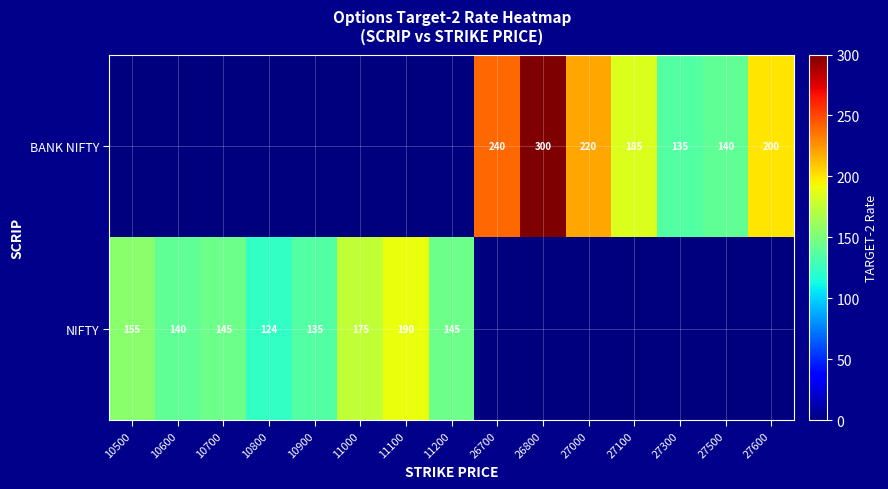

At which category is the sum across all series the highest?

26800